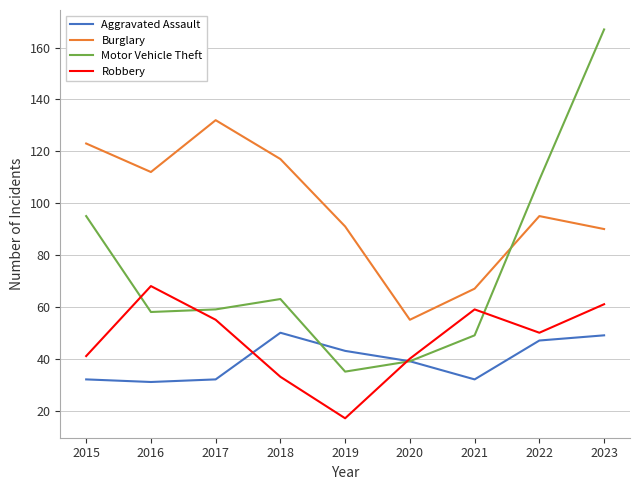

What are all the series names shown in the legend?

Aggravated Assault, Burglary, Motor Vehicle Theft, Robbery